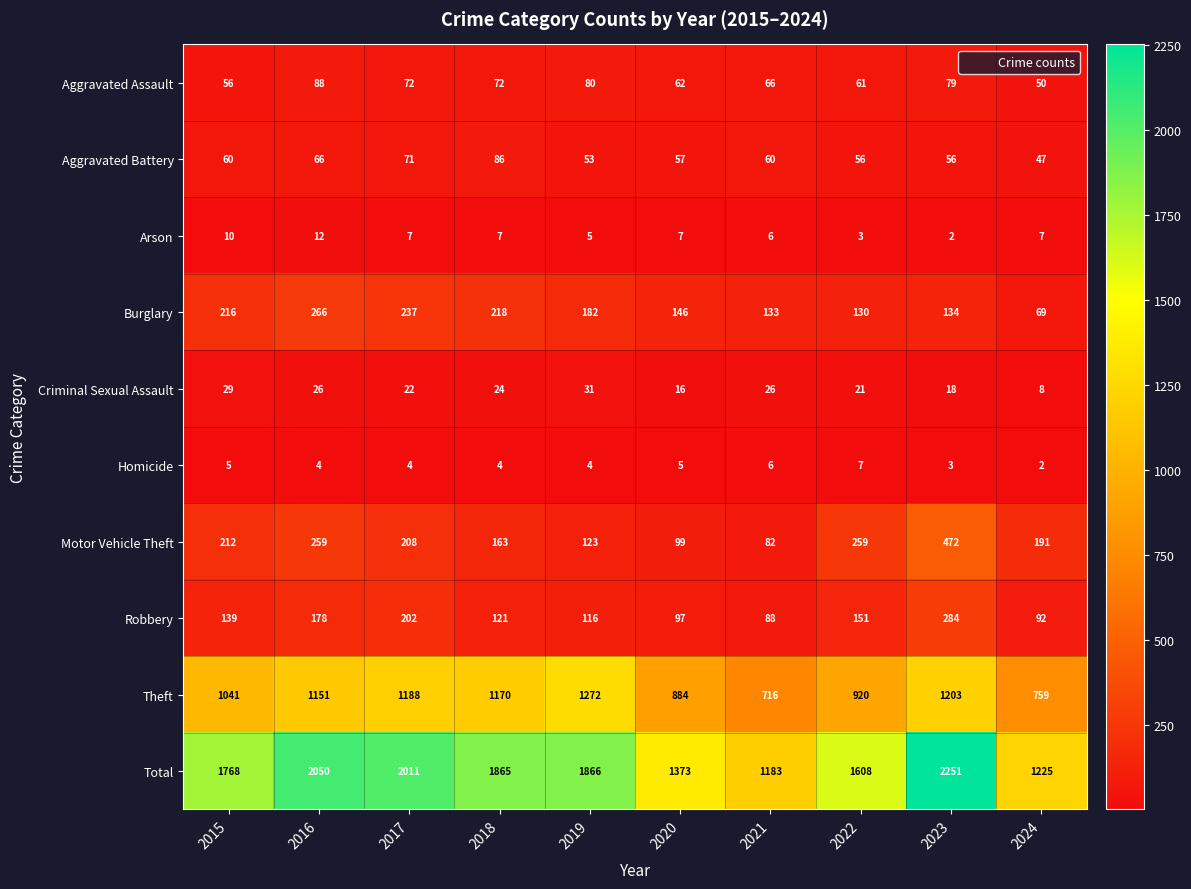

What is the difference between the Total values at 2019 and 2023?

385